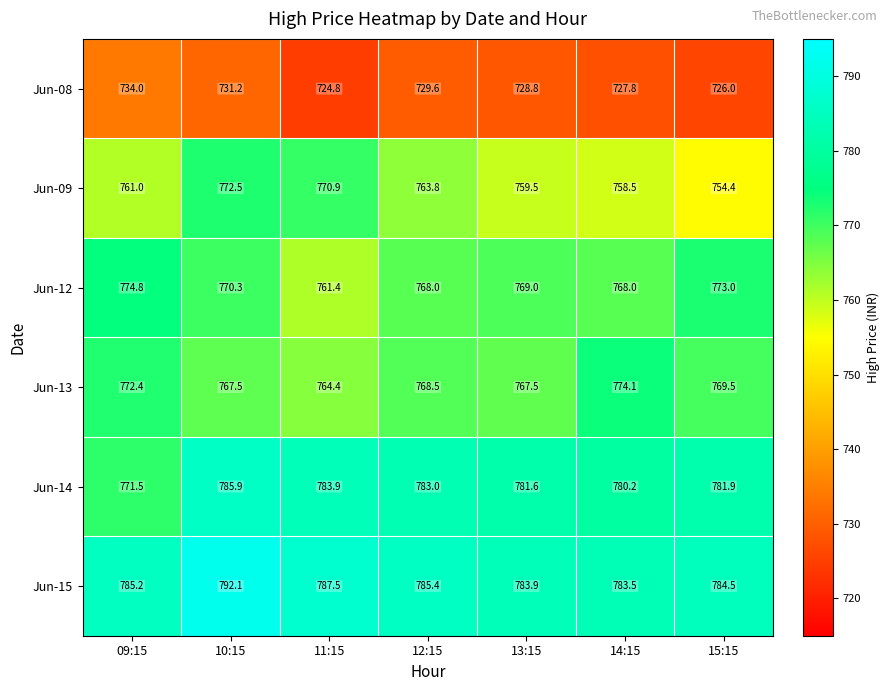

What is the spread (max minus min) of values at 10:15?

60.9